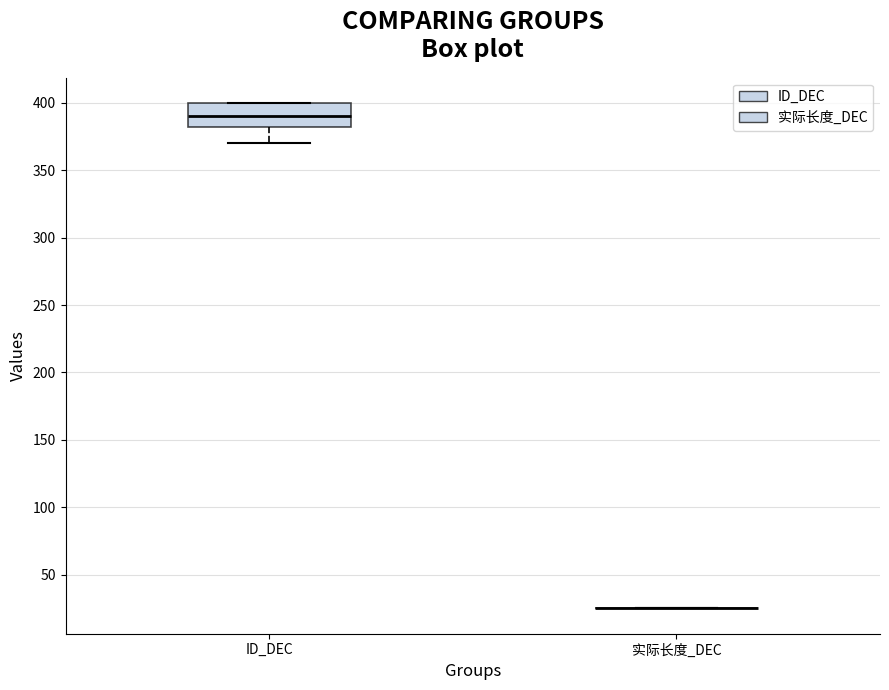

Reading left to right, read every box against the y-axis: the position of its median line, the range the box covers, and the ends of its whiskers. The values are not printed on the chart, so give them approximately, as read against the axis.

ID_DEC: median 390, box 380 to 400, whiskers 370 to 400
实际长度_DEC: box collapsed to a line at 25, whiskers 25 to 25